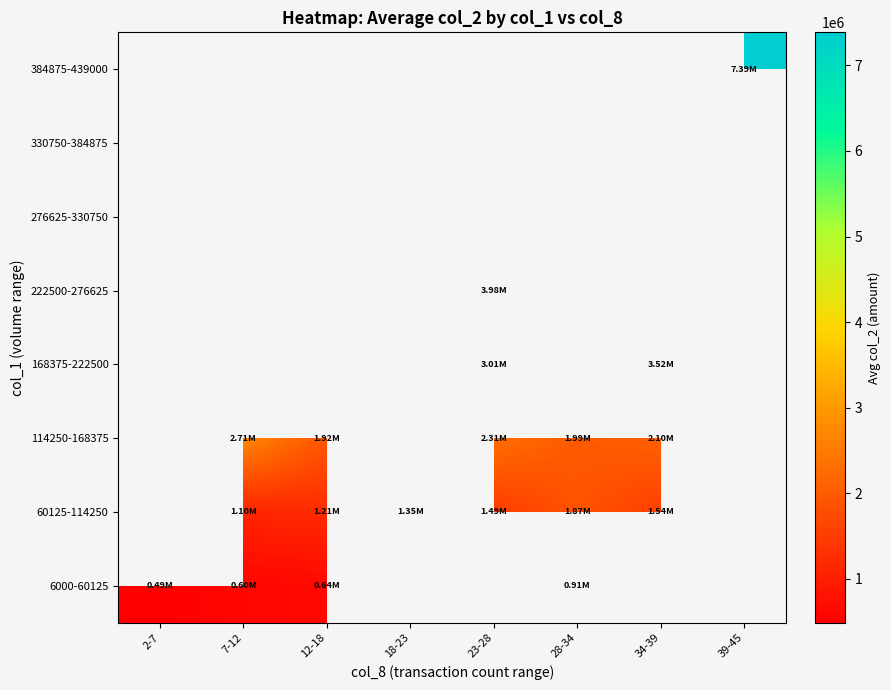

What is the minimum value shown in the chart?

489572.5